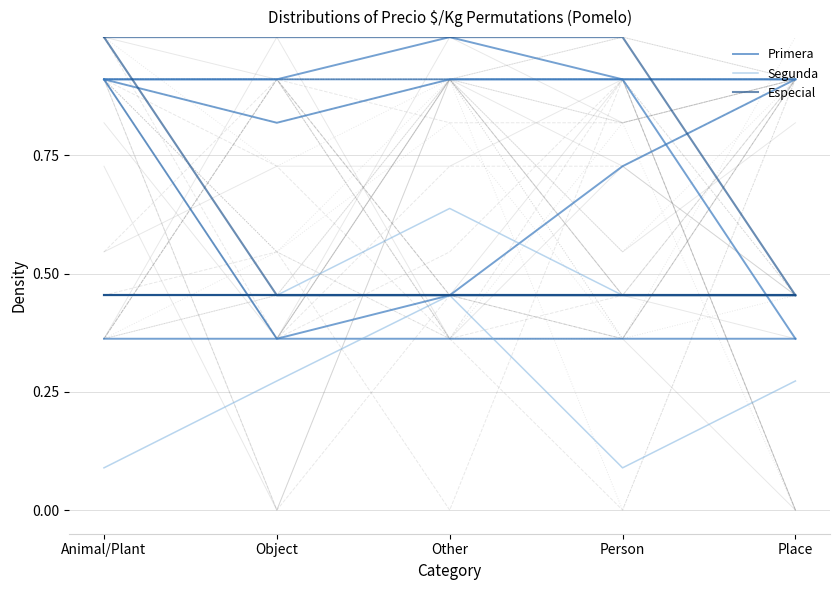

At Other, list the series in order from largest to smallest.

Primera, Segunda, Especial